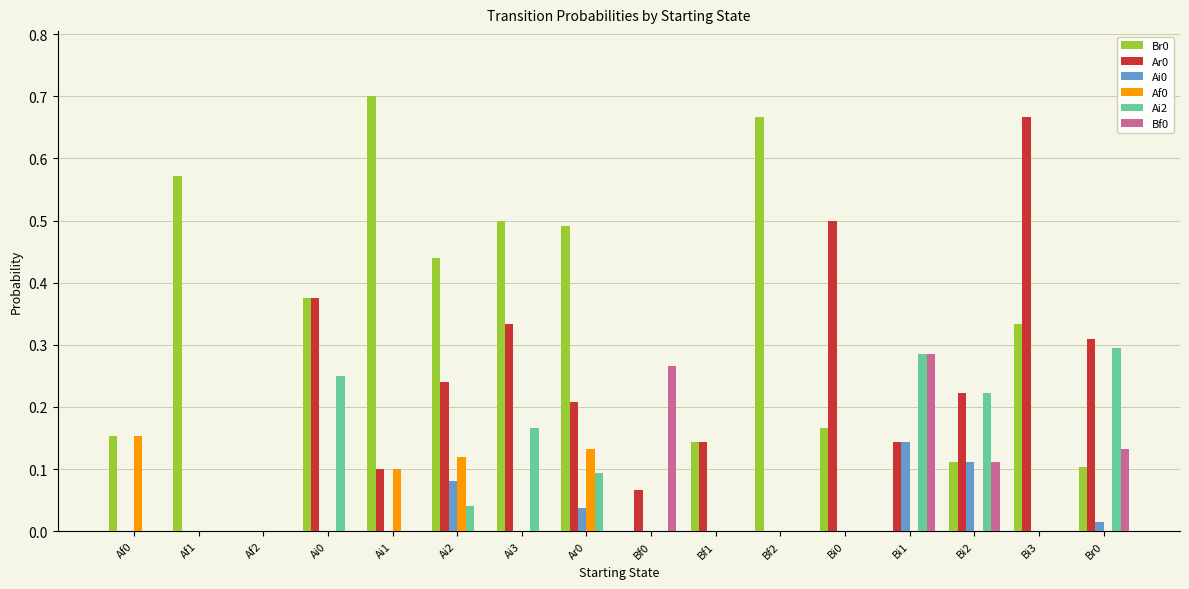

How many groups of bars are there?

16